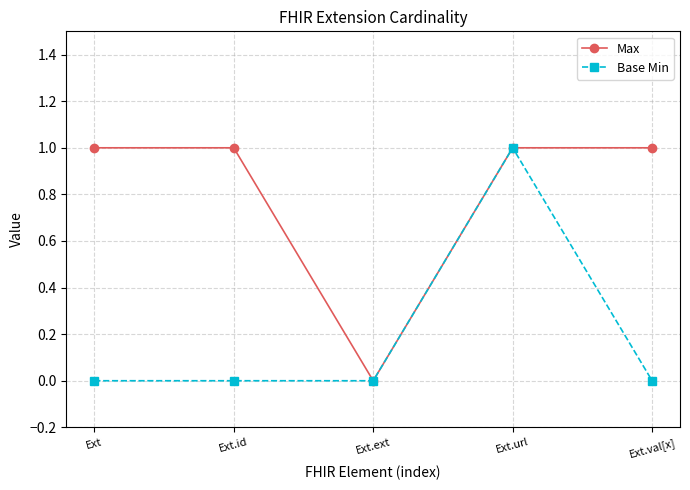

What is the difference between the second highest and minimum values in the Max series?

1